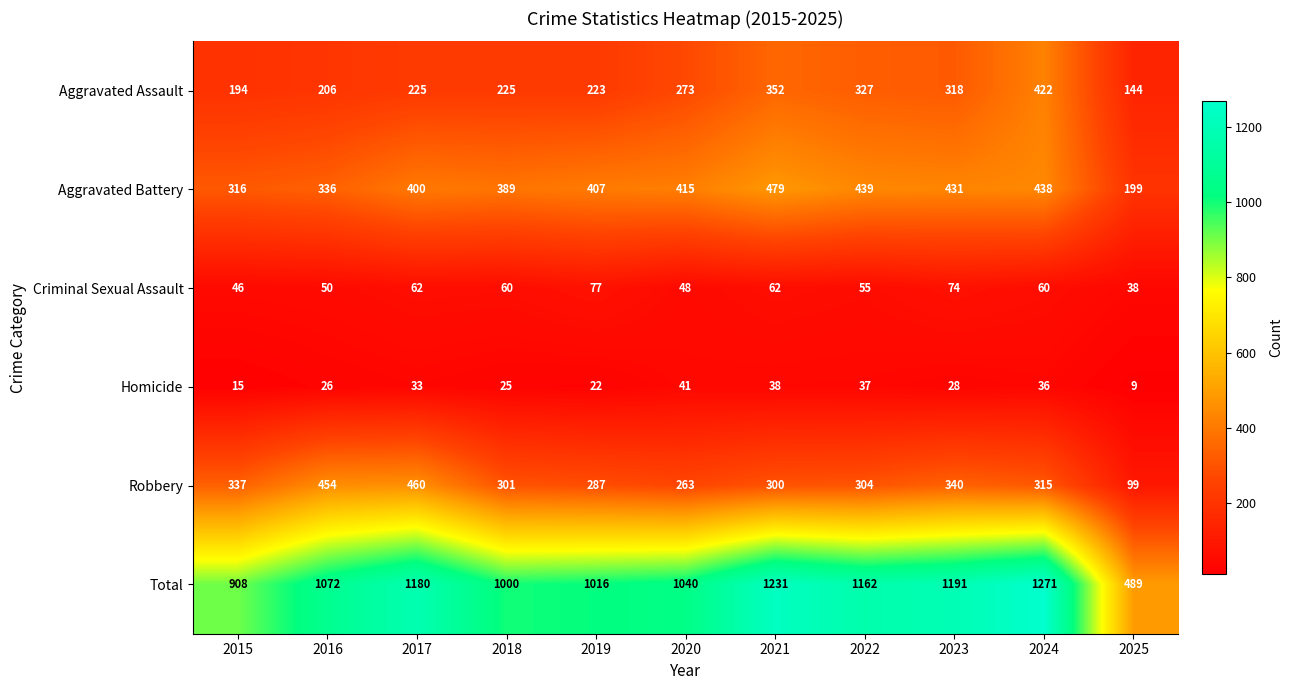

What is the difference between the maximum and minimum values in the Total series?

782